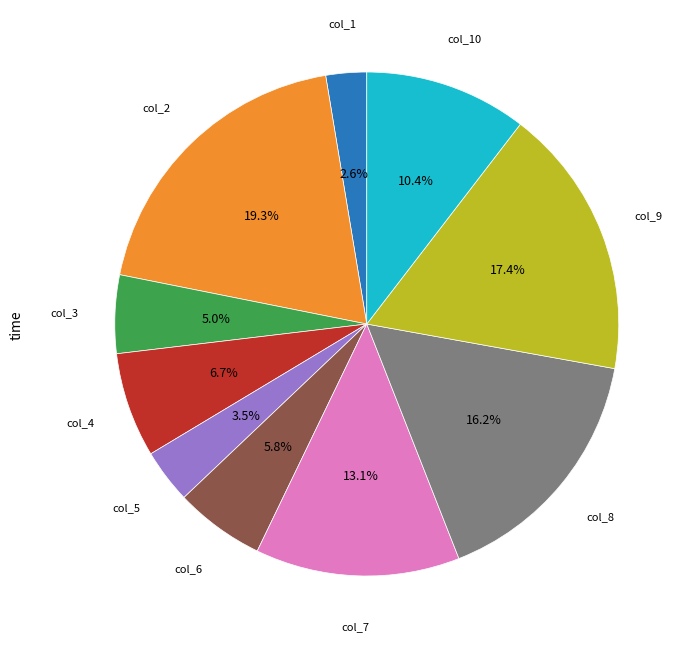

How many segments does this pie chart have?

10